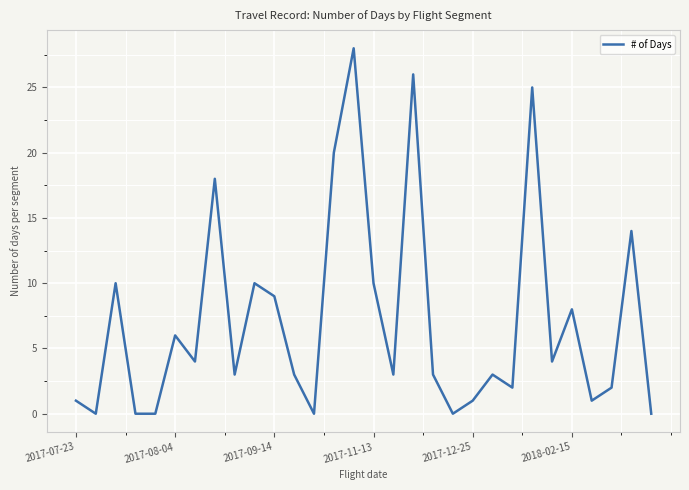

What is the maximum value shown in the chart?

28